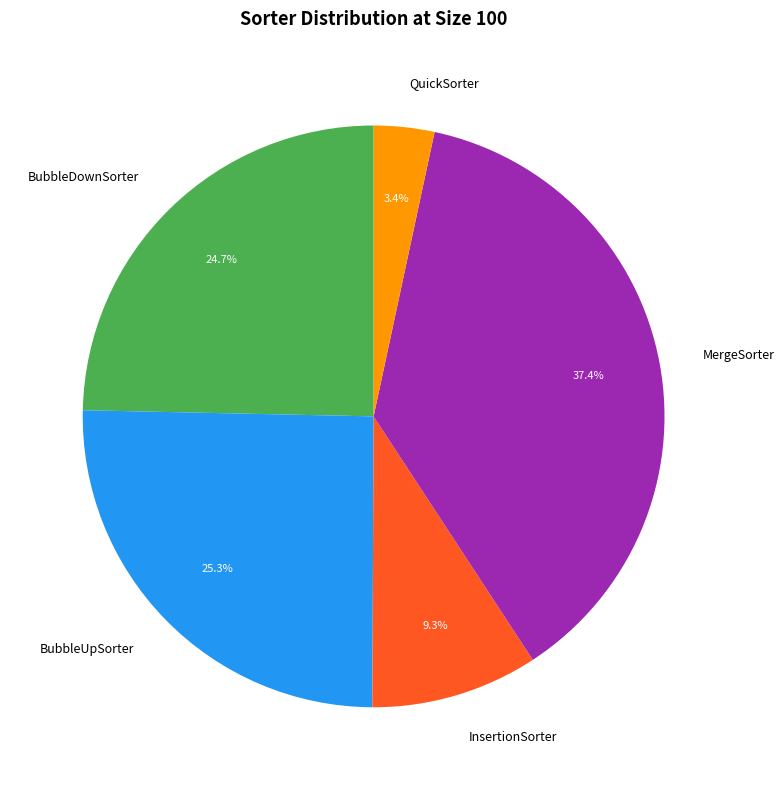

Is there any slice that represents more than half of the pie?

No